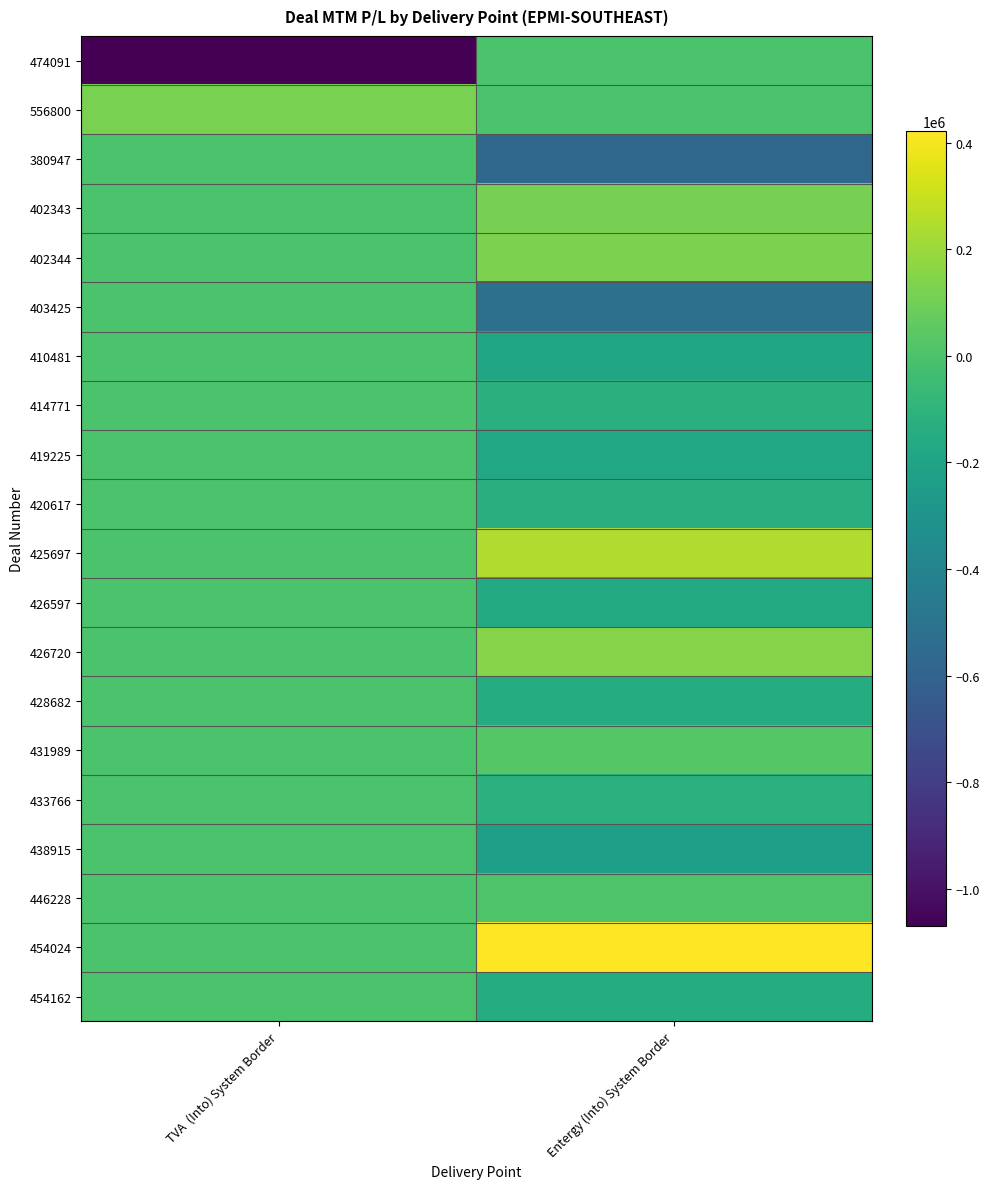

At which label is 410481 closest to -95269?

TVA (Into) System Border